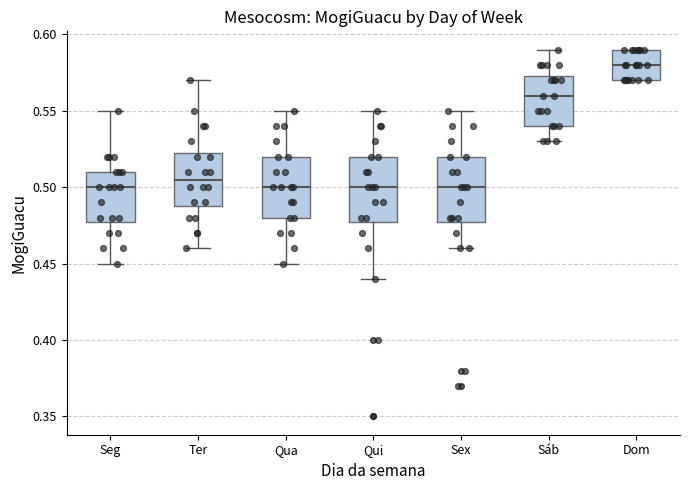

Reading left to right, transcribe this box plot: for each box, give where its median line is, the range the box spans, and where its two whiskers end, as read against the y-axis. The values are not printed on the chart, so give them approximately, as read against the axis.

Seg: median 0.500, box 0.480 to 0.510, whiskers 0.450 to 0.550
Ter: median 0.505, box 0.490 to 0.525, whiskers 0.460 to 0.570
Qua: median 0.500, box 0.480 to 0.520, whiskers 0.450 to 0.550
Qui: median 0.500, box 0.480 to 0.520, whiskers 0.440 to 0.550
Sex: median 0.500, box 0.480 to 0.520, whiskers 0.460 to 0.550
Sáb: median 0.560, box 0.540 to 0.575, whiskers 0.530 to 0.590
Dom: median 0.580, box 0.570 to 0.590, whiskers 0.570 to 0.590